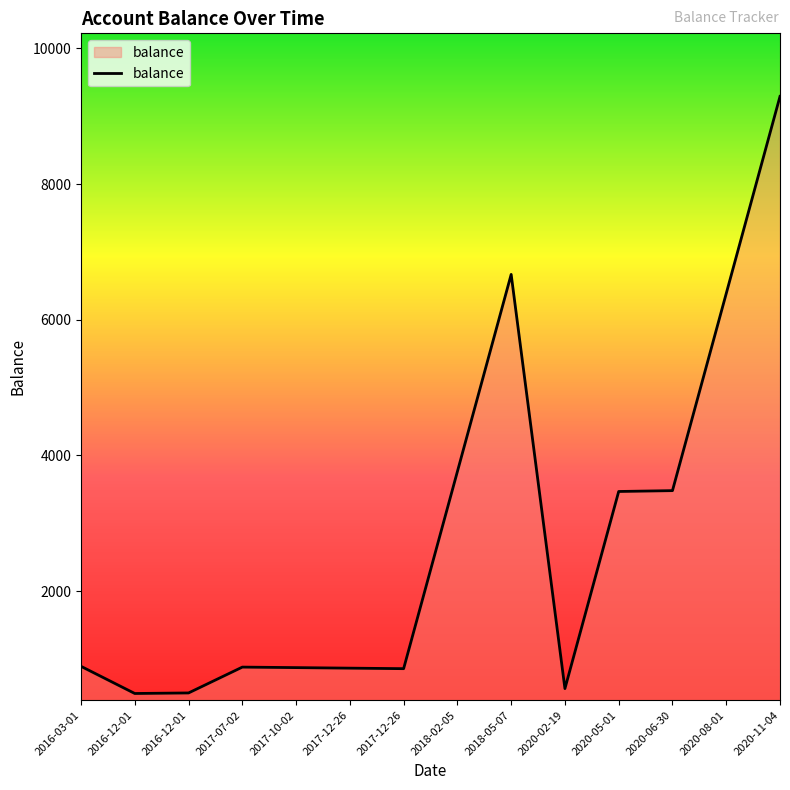

At which category does the chart reach its peak across all series?

2020-11-04